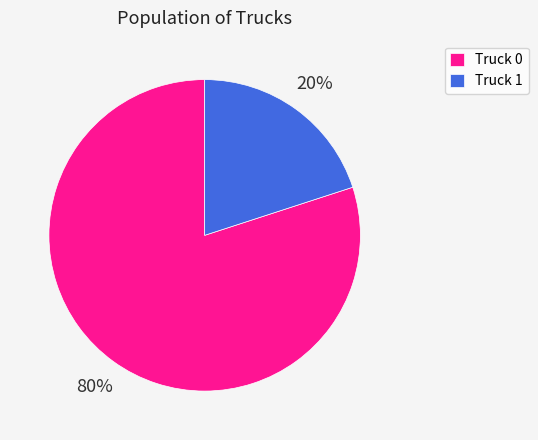

To the nearest percent, what is the combined percentage of Truck 1 and Truck 0?

100%